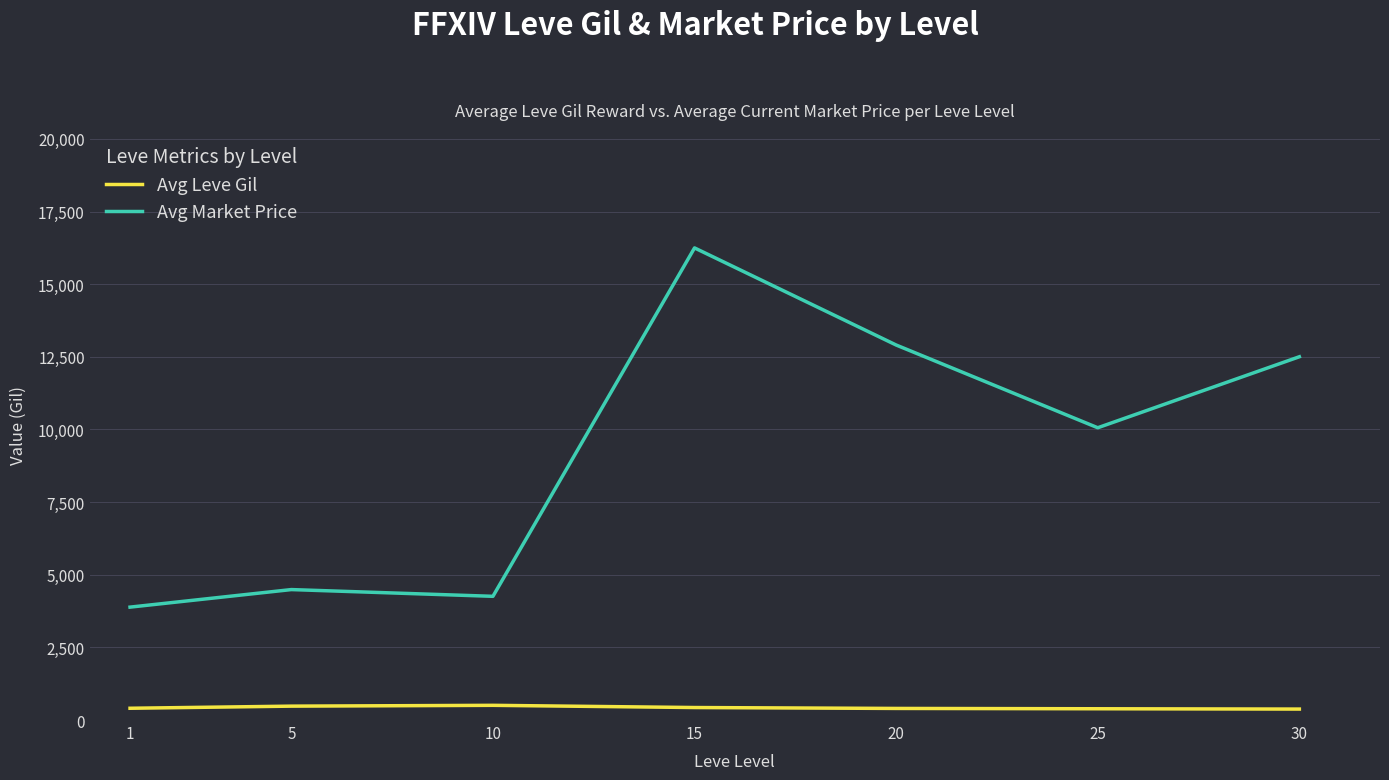

True or false: Avg Market Price and Avg Leve Gil intersect in this chart.

False